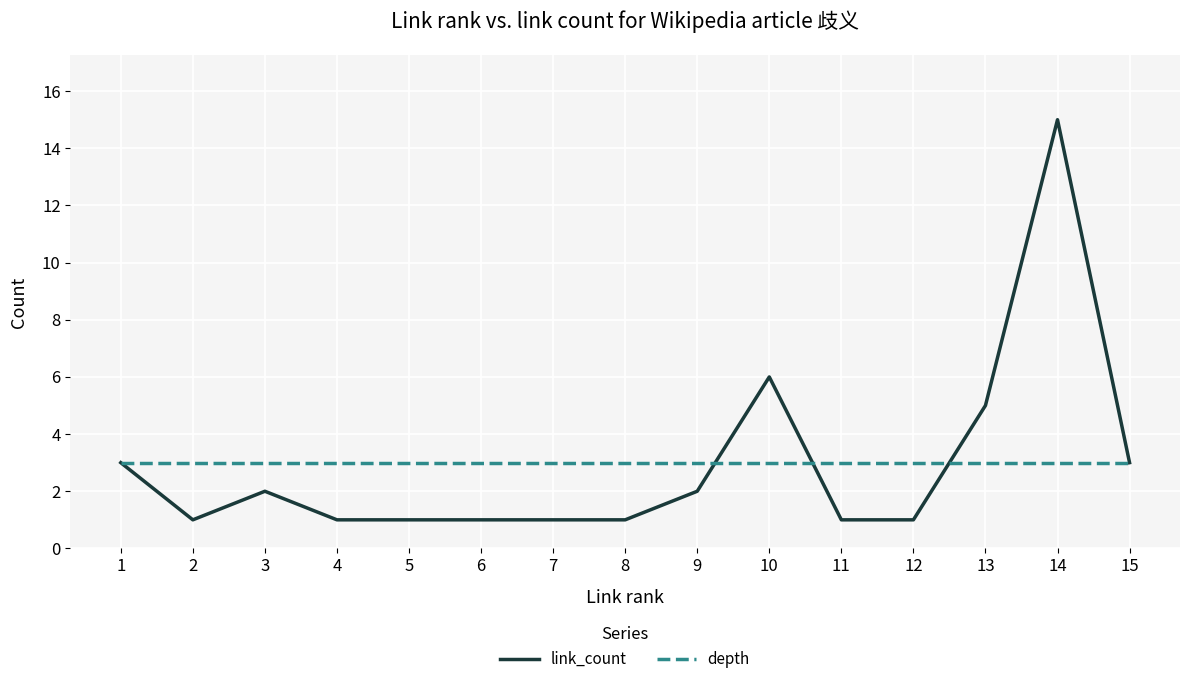

Which series has the largest range (max minus min)?

link_count